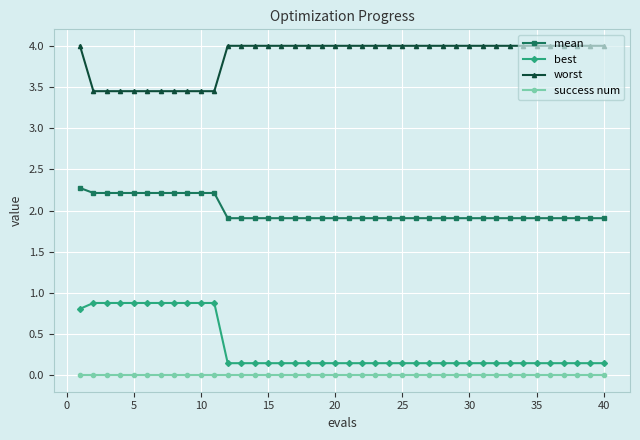

Rank the series by their maximum value, from lowest to highest.

success num, best, mean, worst